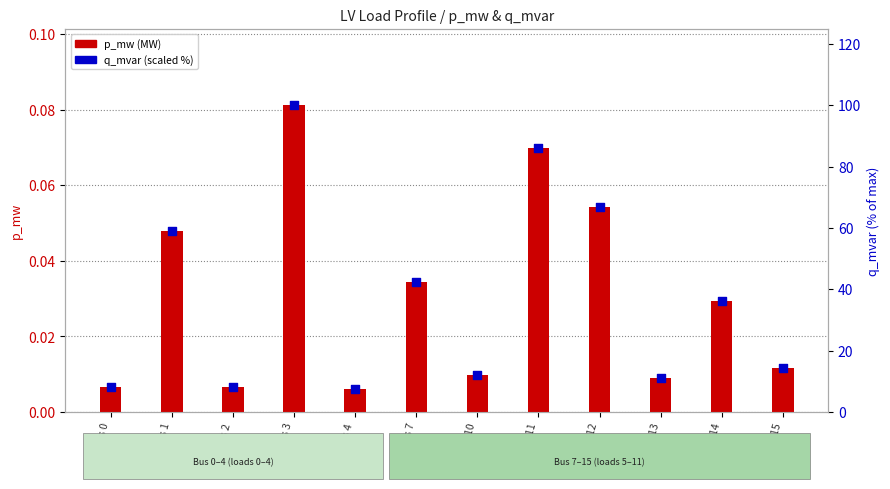

What are all the series names shown in the legend?

p_mw, q_mvar (scaled %)